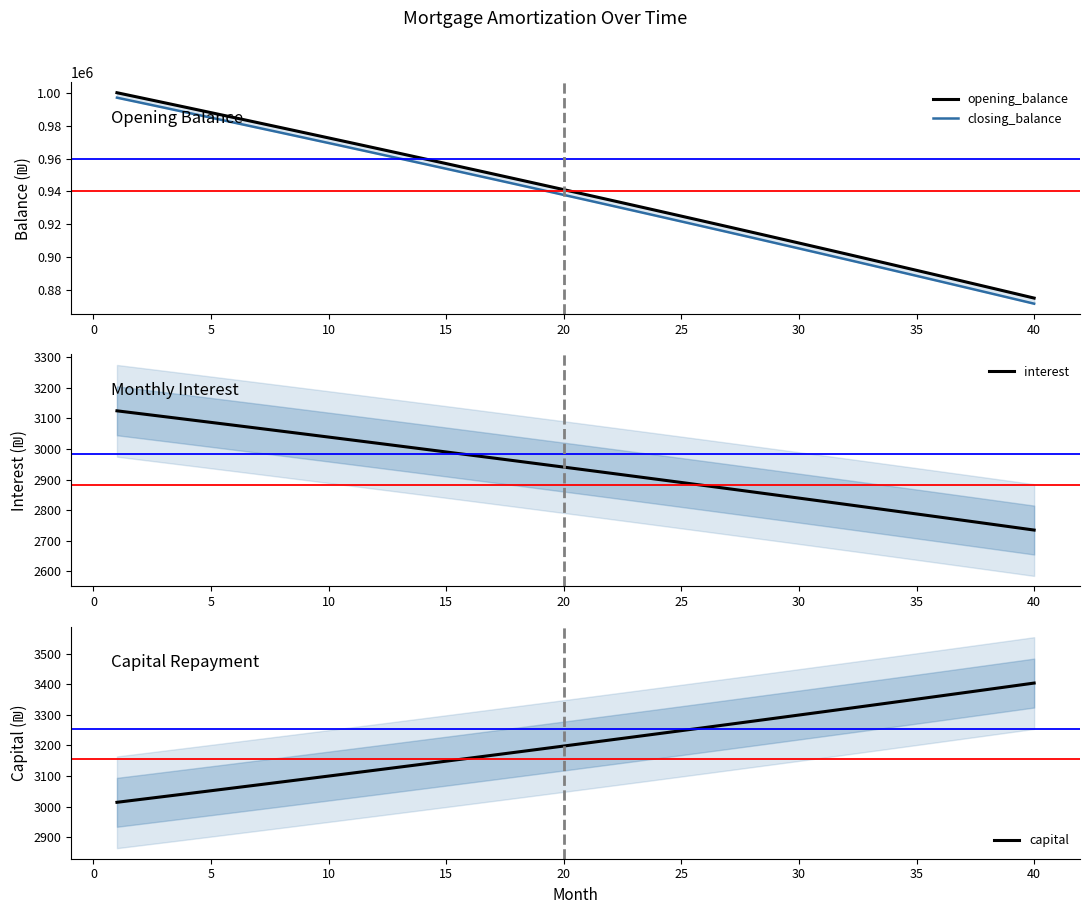

Is it true that interest equals 822.2 at 30?

False